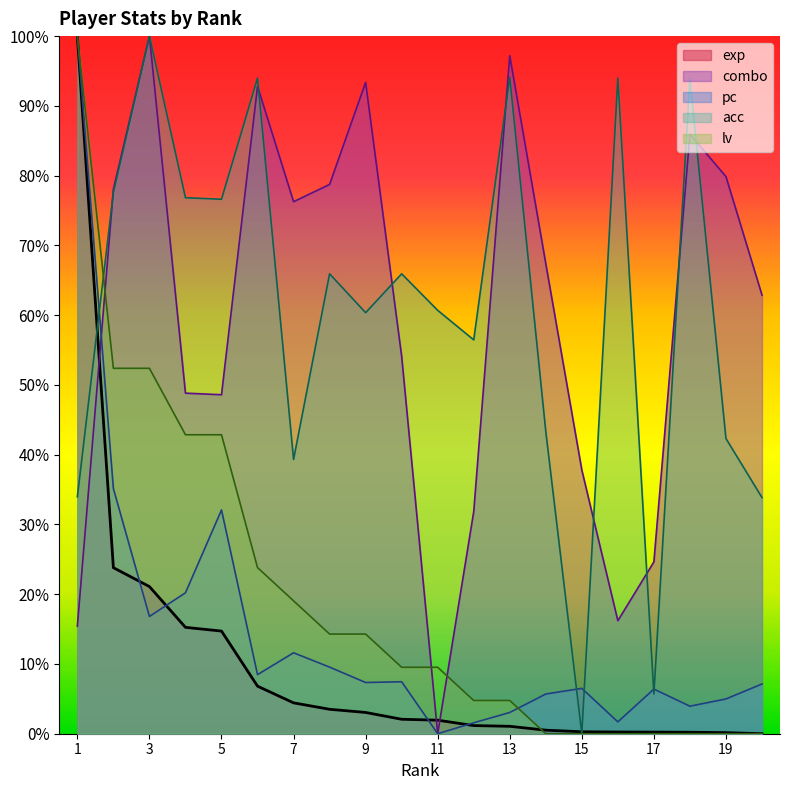

How many times do combo and exp cross each other?

3